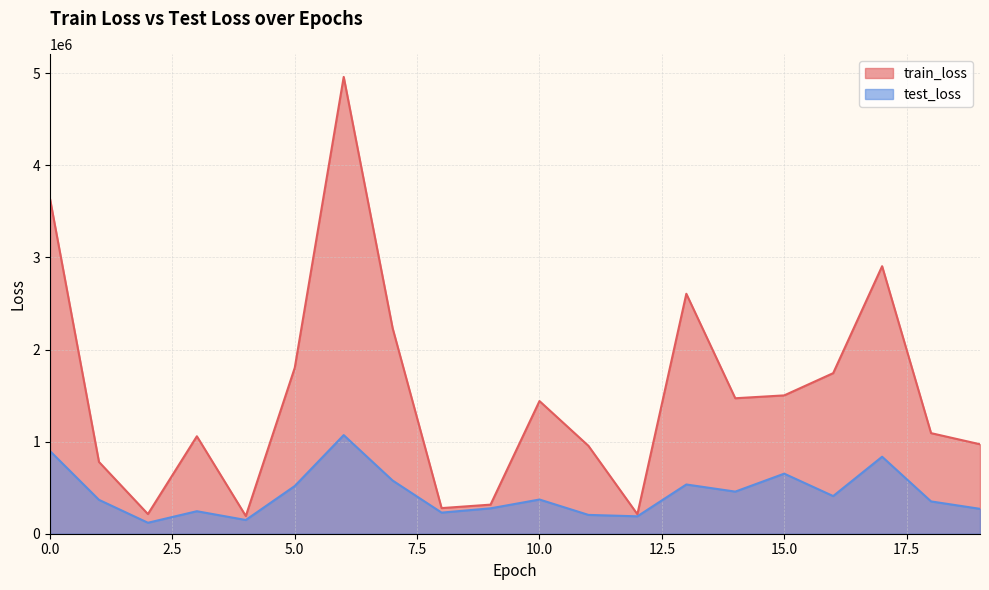

What is the minimum value for test_loss?

119077.6